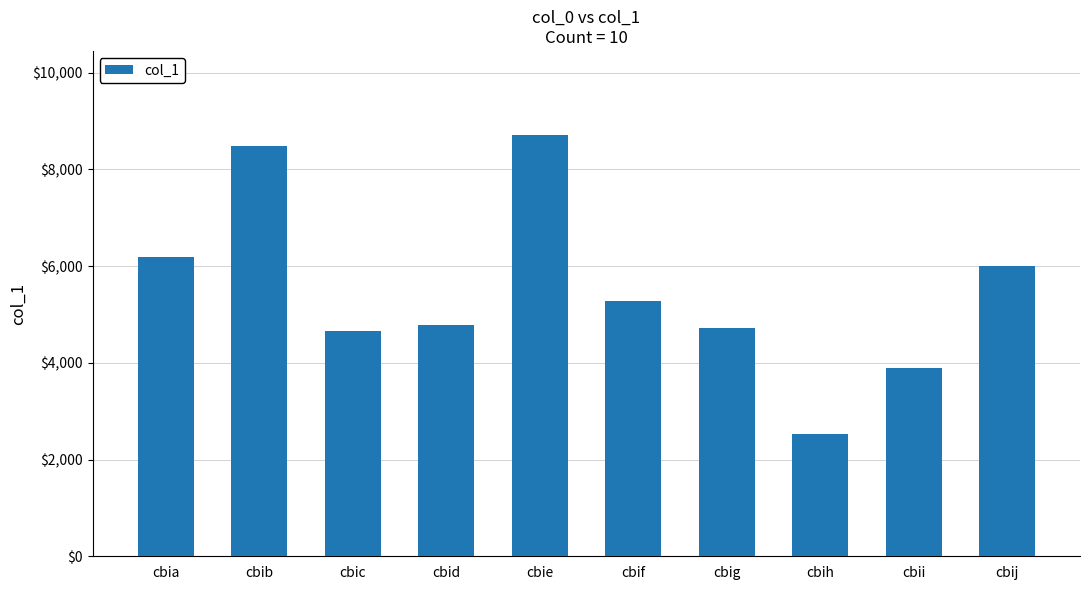

What is the value of the 6th bar from the left?

5279